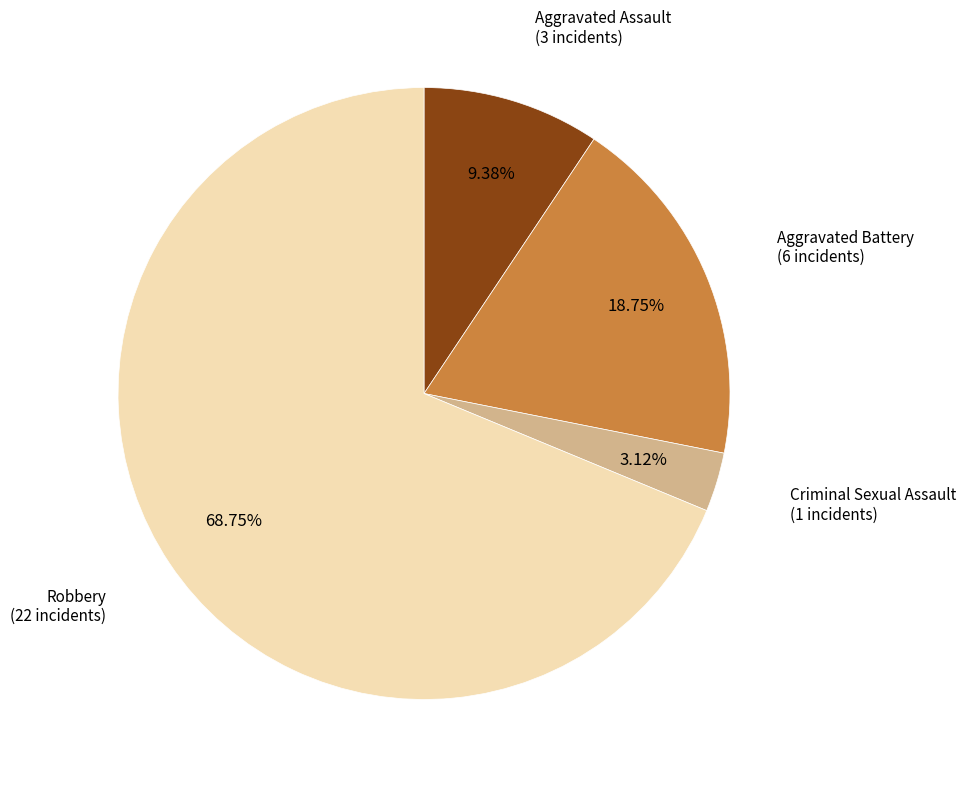

To the nearest percent, what percentage of the pie is Aggravated Battery?

19%